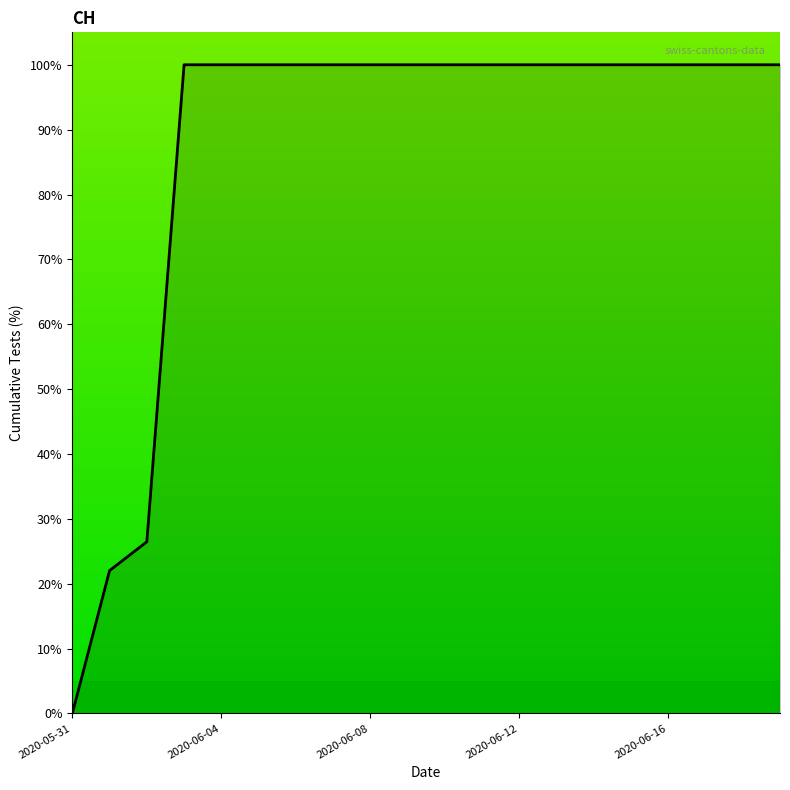

How many lines are shown in the chart?

1